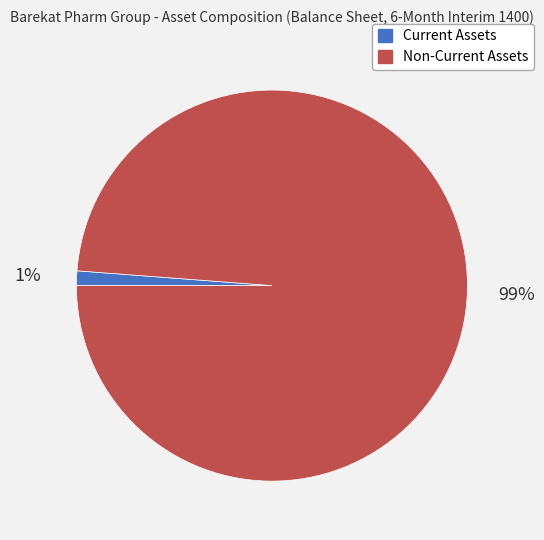

The Non-Current Assets slice represents 91% of the pie. True or false?

False